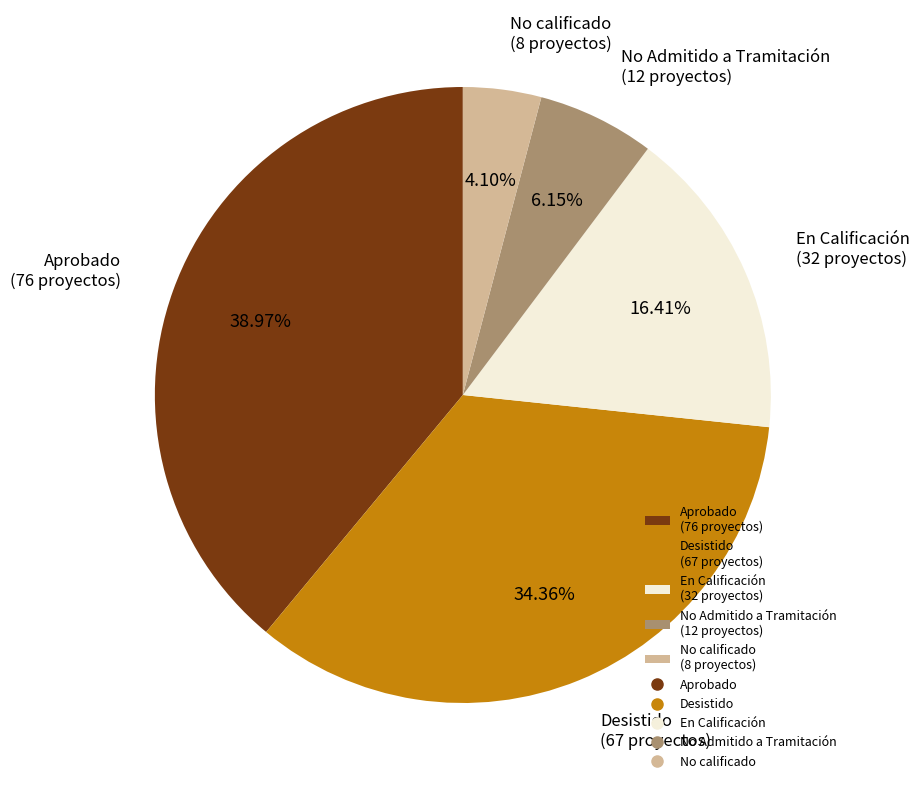

How many segments does this pie chart have?

5